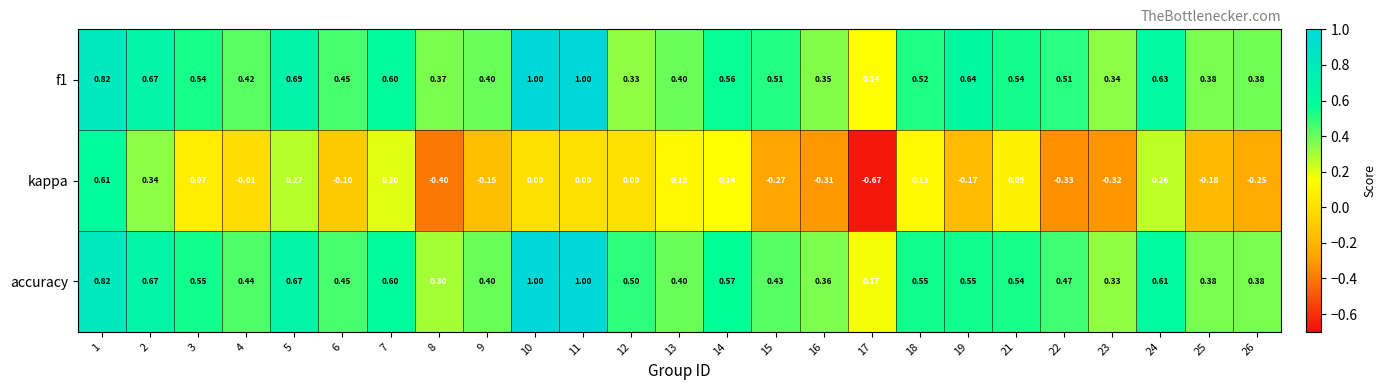

Which series has the largest range (max minus min)?

kappa